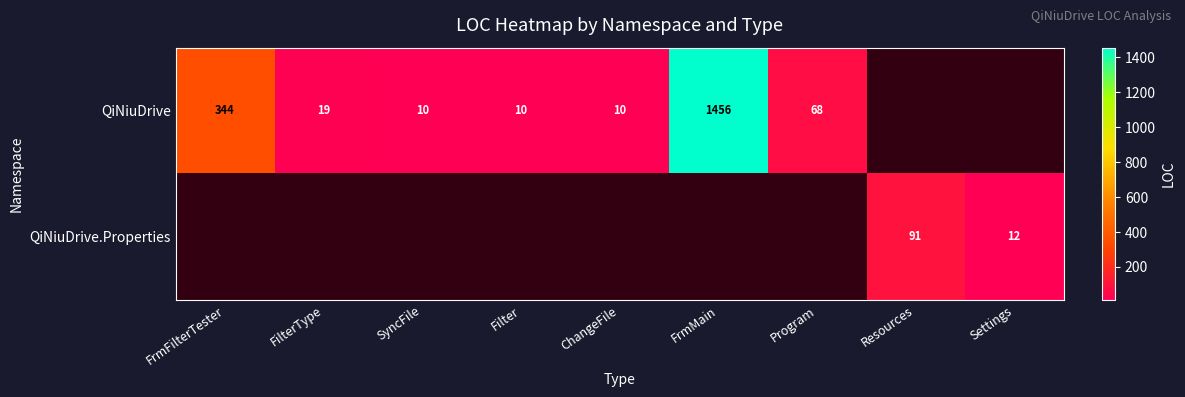

The QiNiuDrive series shows 2374.0 at FrmMain. True or false?

False